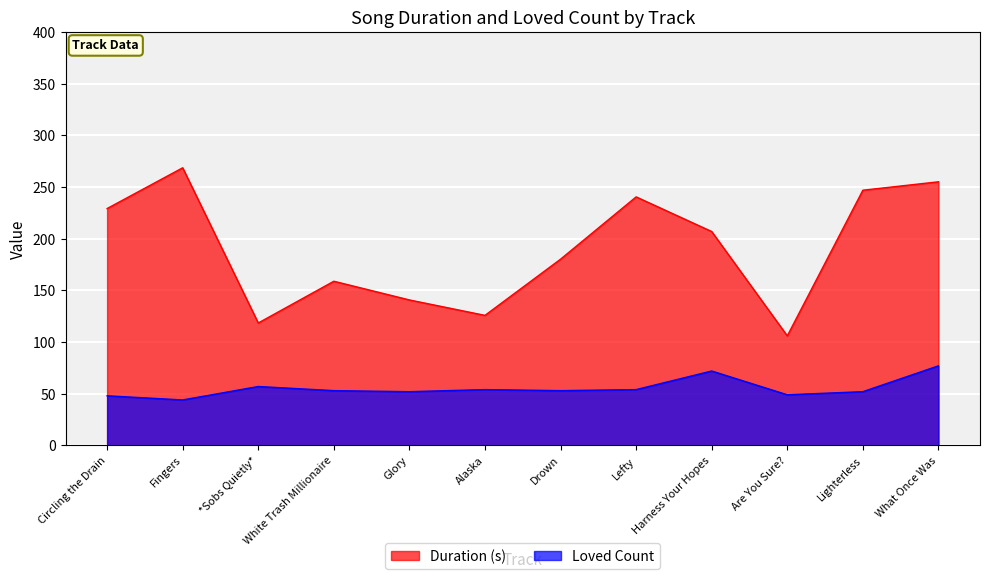

At how many categories does at least one series exceed 76?

12